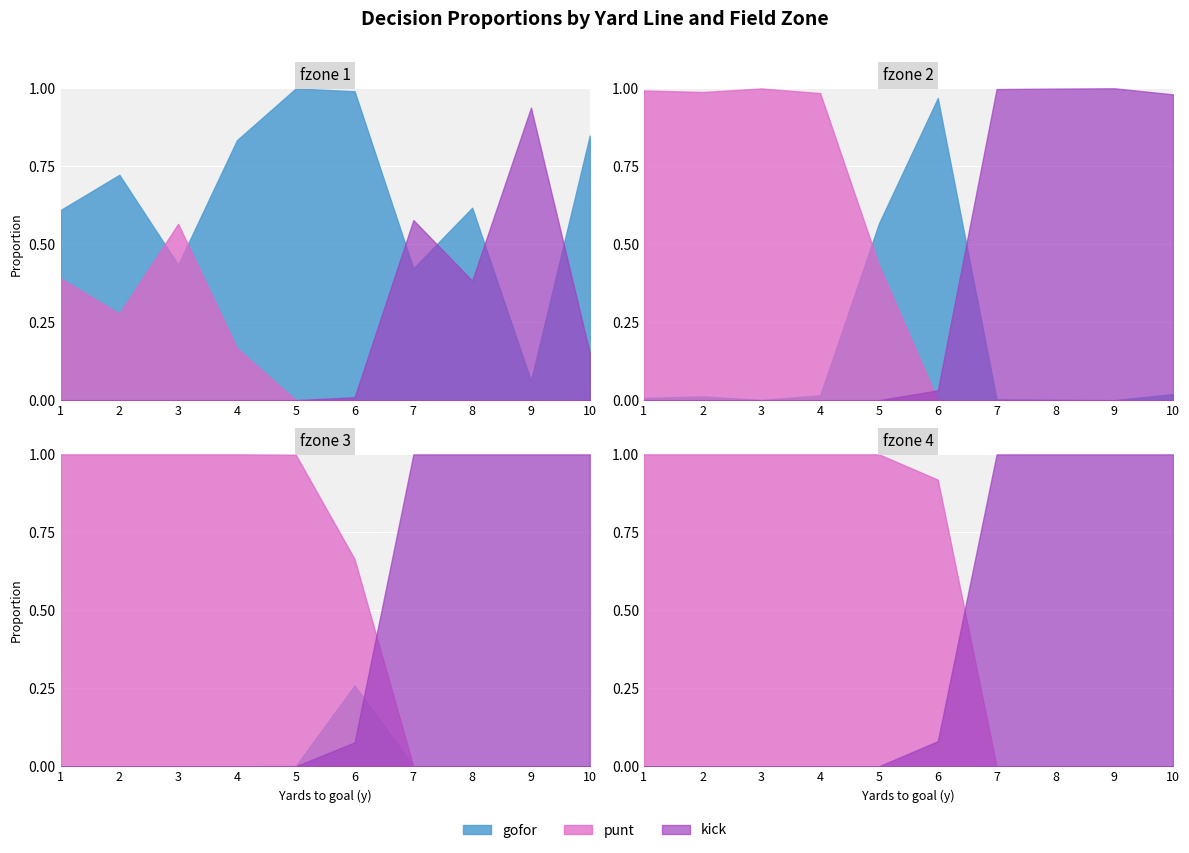

List the series in order of their peak value, lowest first.

punt, kick, gofor